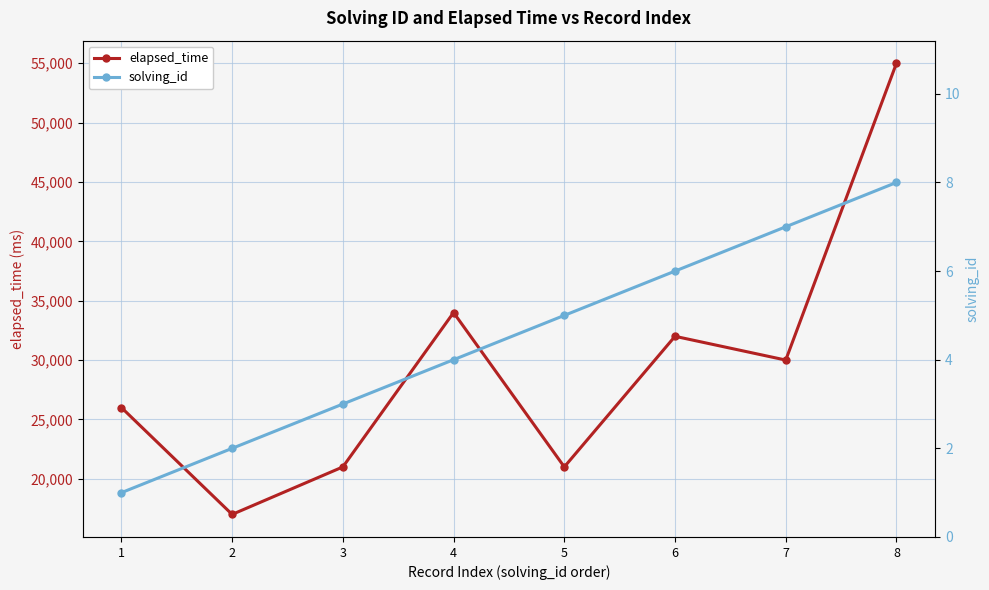

At which category does elapsed_time reach its first local valley?

2